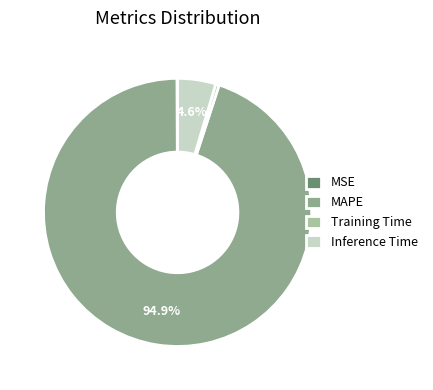

Which category accounts for the majority?

MAPE